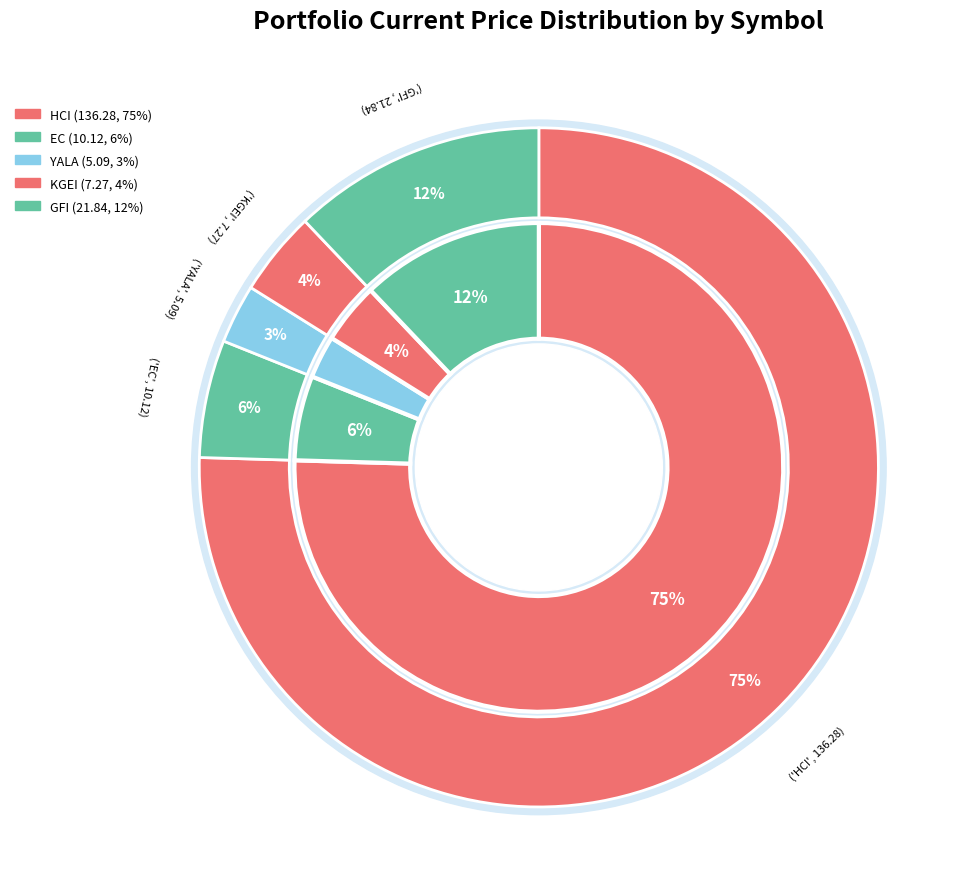

What is the smallest slice in the pie chart?

YALA